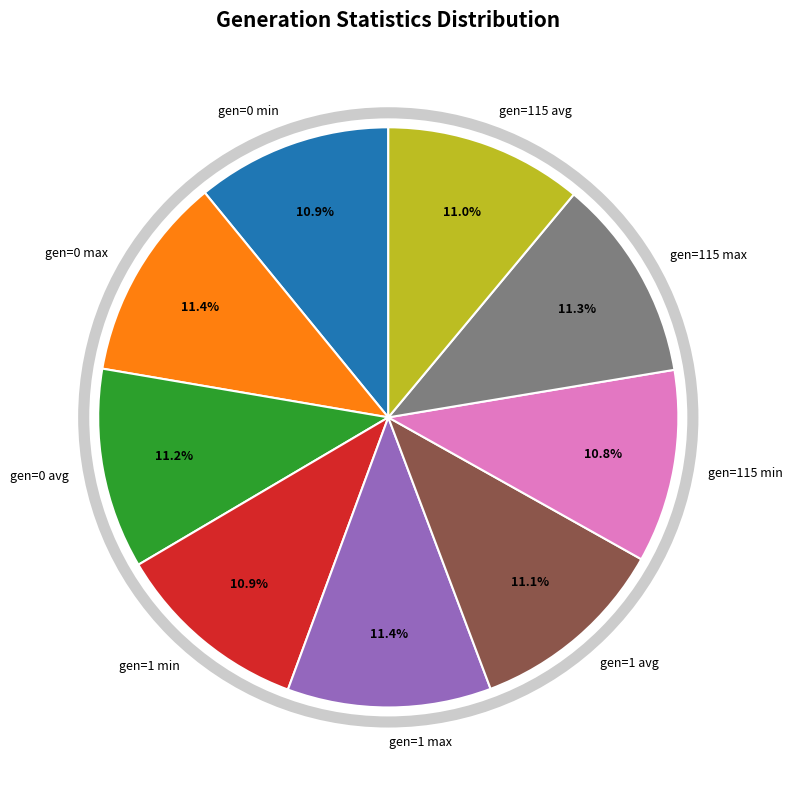

What is the ratio of the value at gen=1 min to the value at gen=0 avg?

1.0